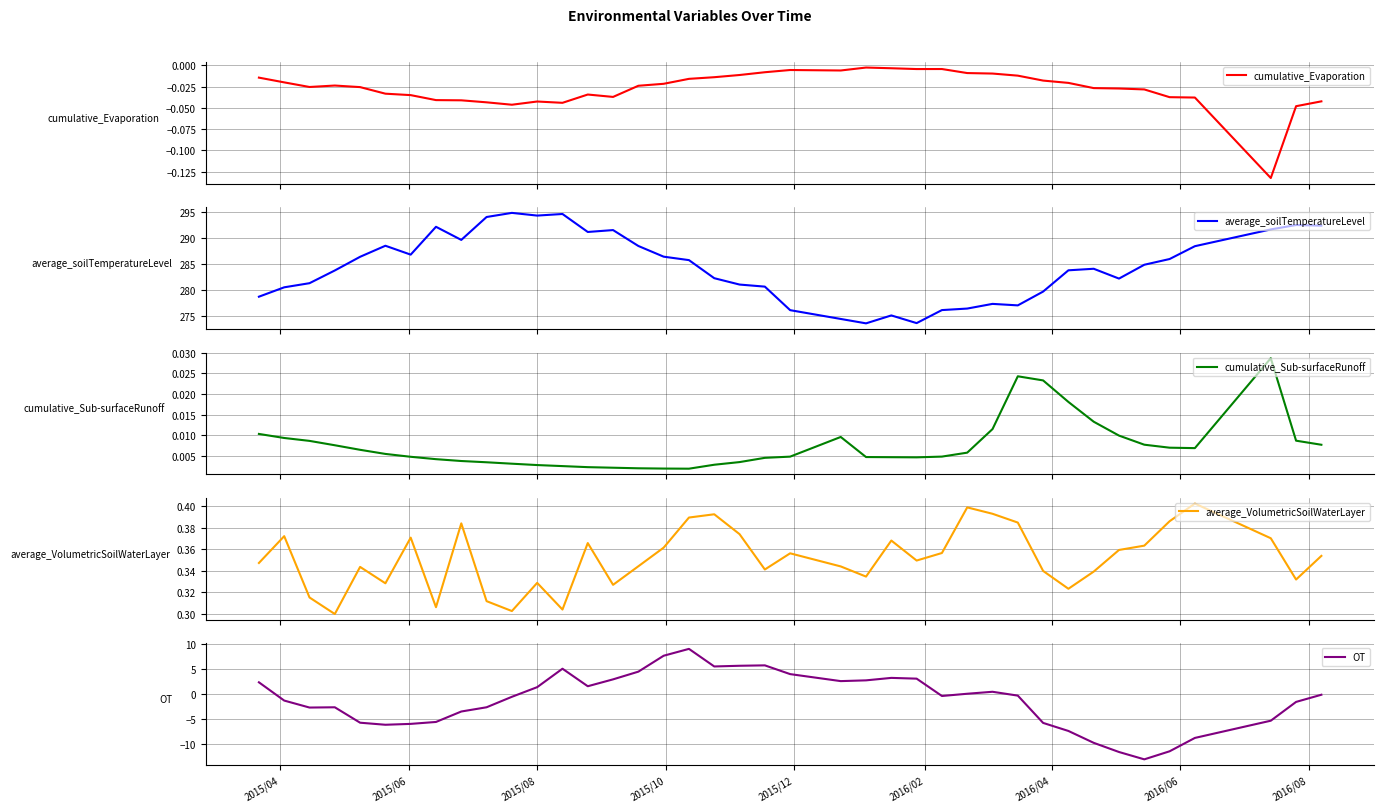

What is the greatest value displayed?

294.8